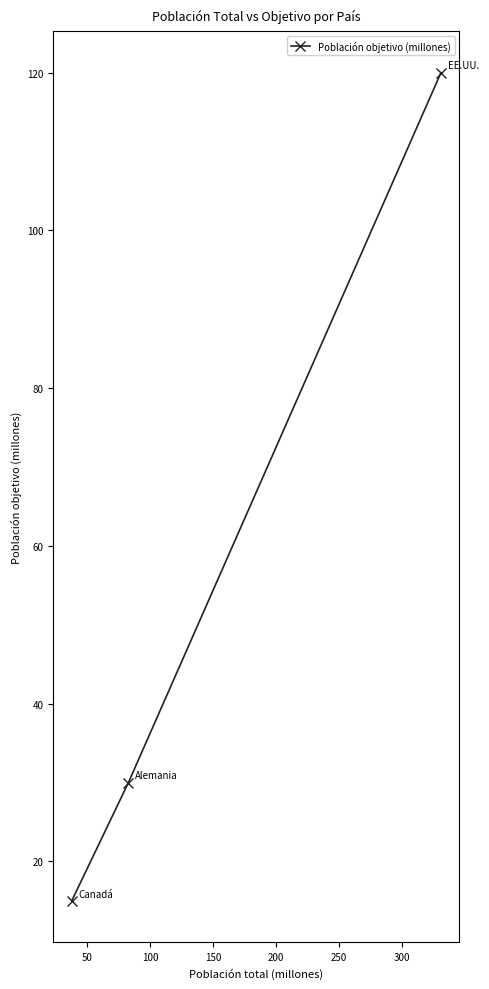

Reading left to right, transcribe all the data shown in this chart.

15	30	120